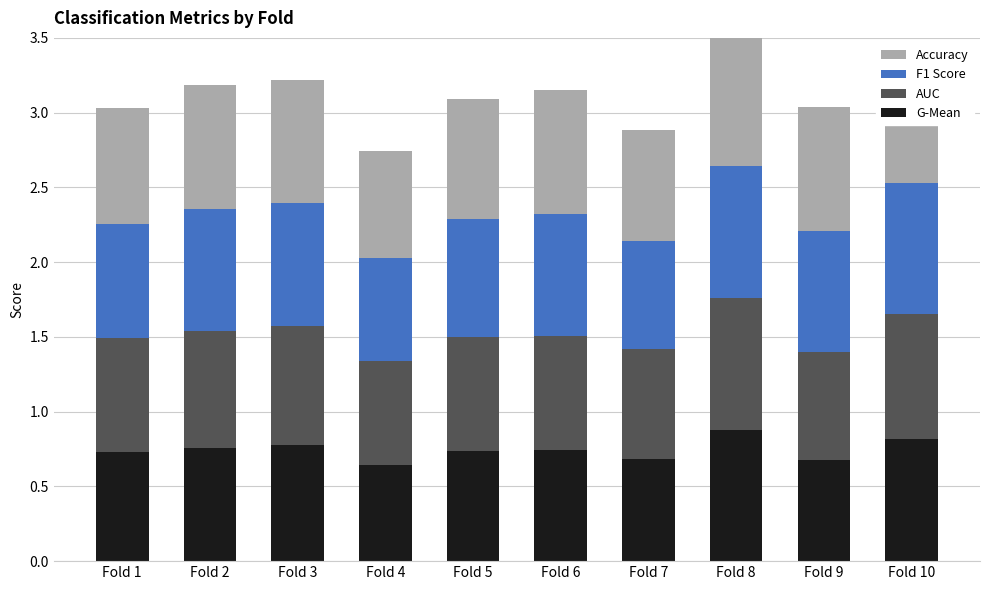

What is the maximum value shown in the chart?

0.9